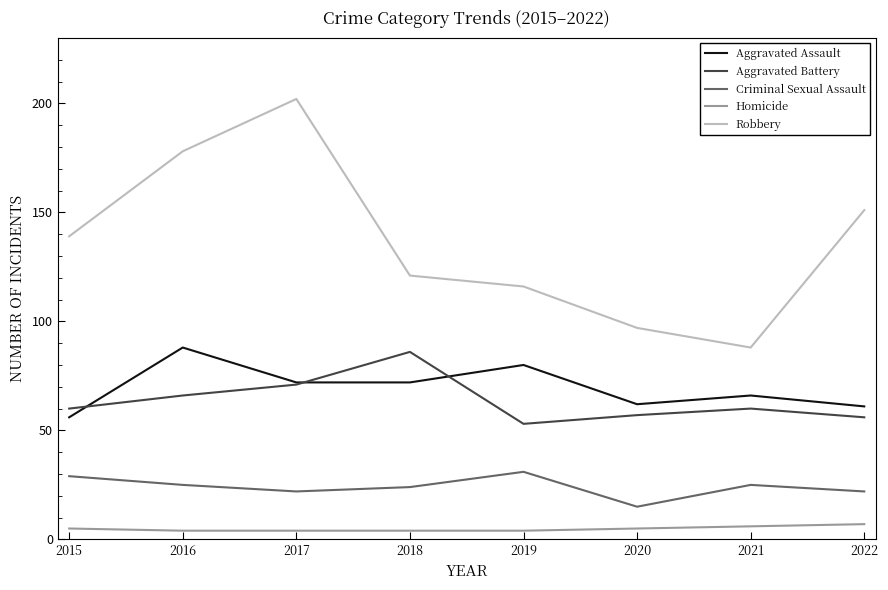

Reading left to right, list all the values displayed in this chart.

Aggravated Assault: 2015=56	2016=88	2017=72	2018=72	2019=80	2020=62	2021=66	2022=61
Aggravated Battery: 2015=60	2016=66	2017=71	2018=86	2019=53	2020=57	2021=60	2022=56
Criminal Sexual Assault: 2015=29	2016=25	2017=22	2018=24	2019=31	2020=15	2021=25	2022=22
Homicide: 2015=5	2016=4	2017=4	2018=4	2019=4	2020=5	2021=6	2022=7
Robbery: 2015=139	2016=178	2017=202	2018=121	2019=116	2020=97	2021=88	2022=151